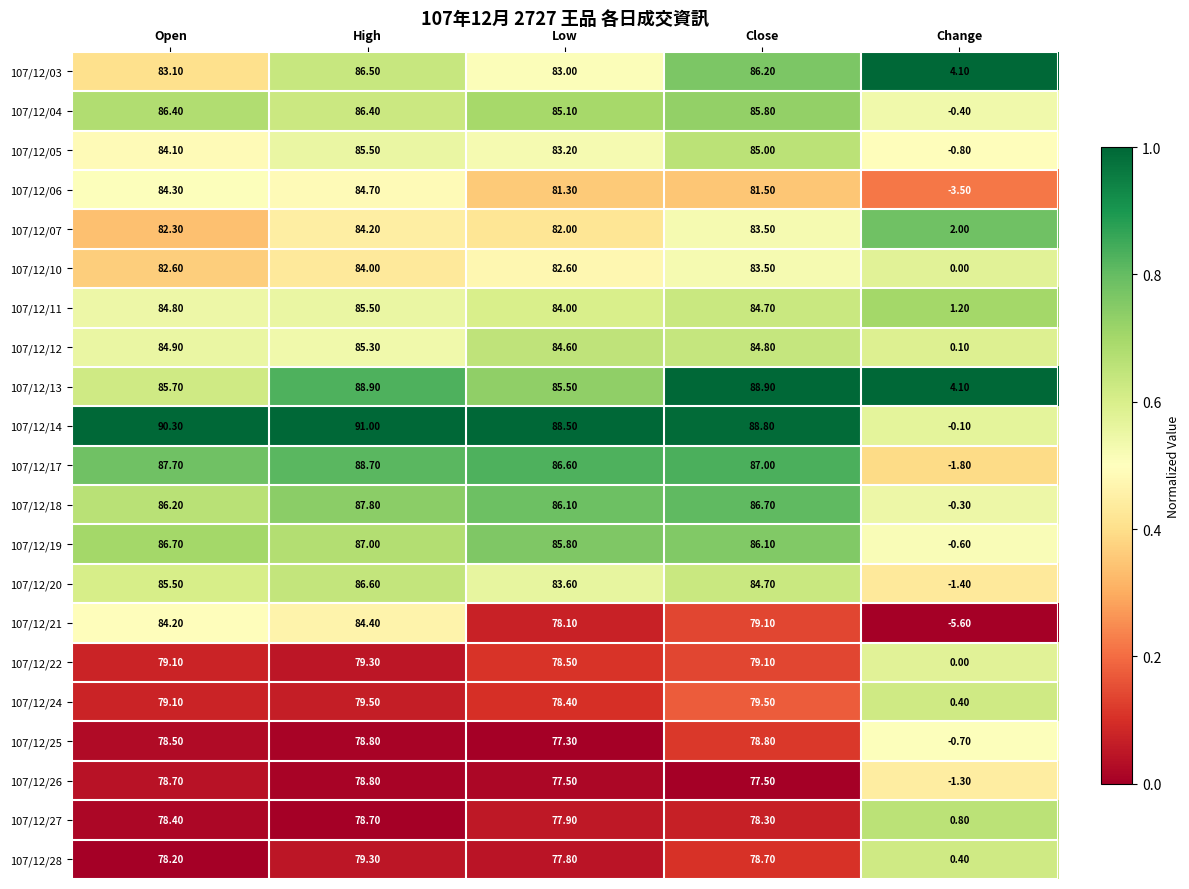

At which category does the chart reach its minimum across all series?

Change